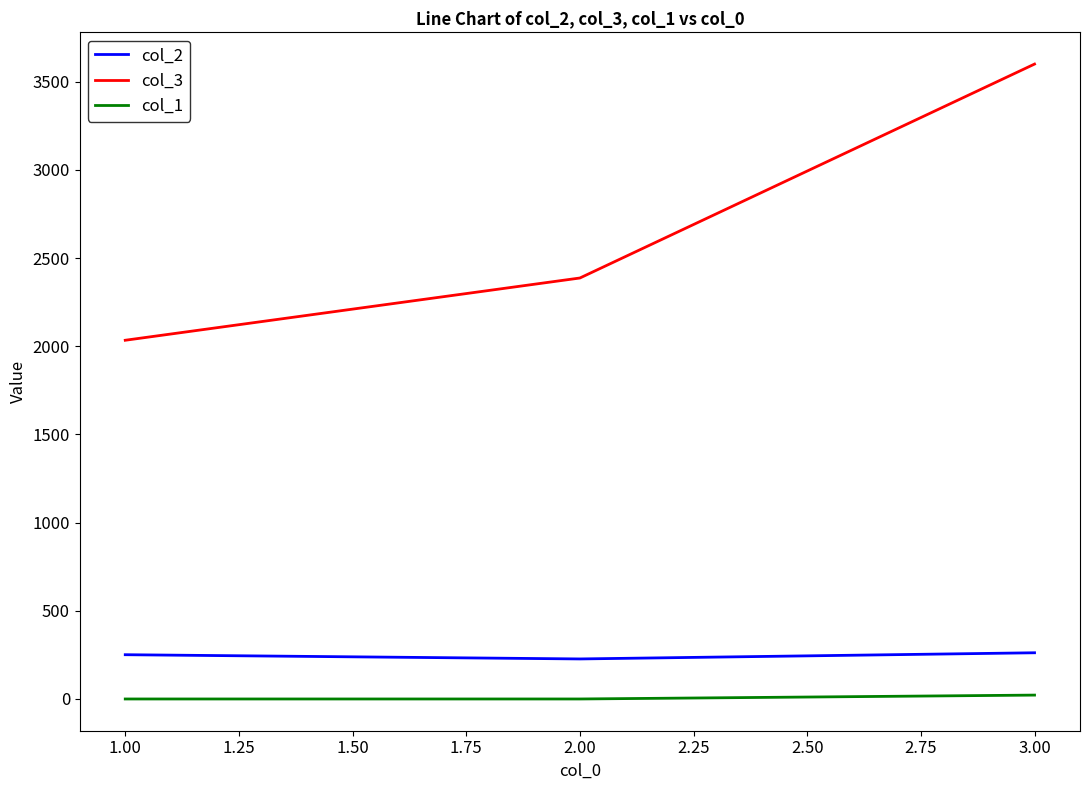

What is the maximum value shown in the chart?

3600